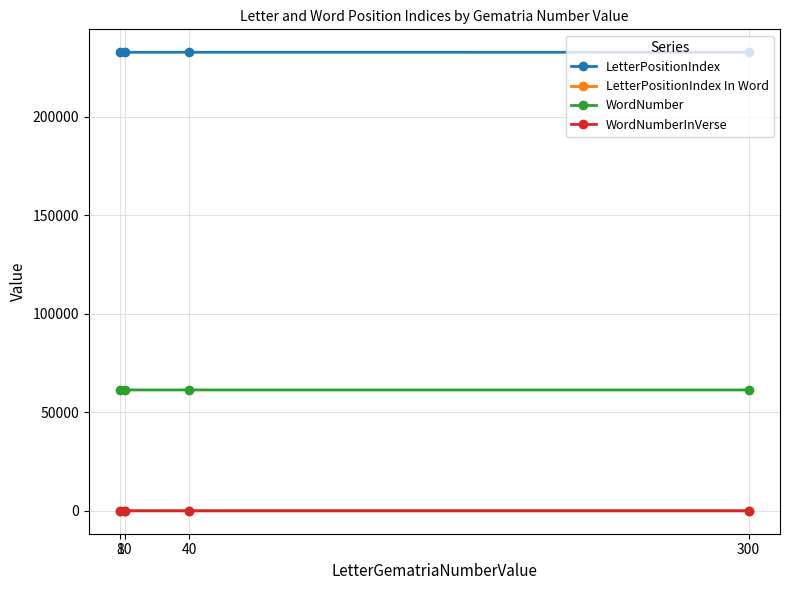

True or false: LetterPositionIndex has more than 2 interior local peaks.

False